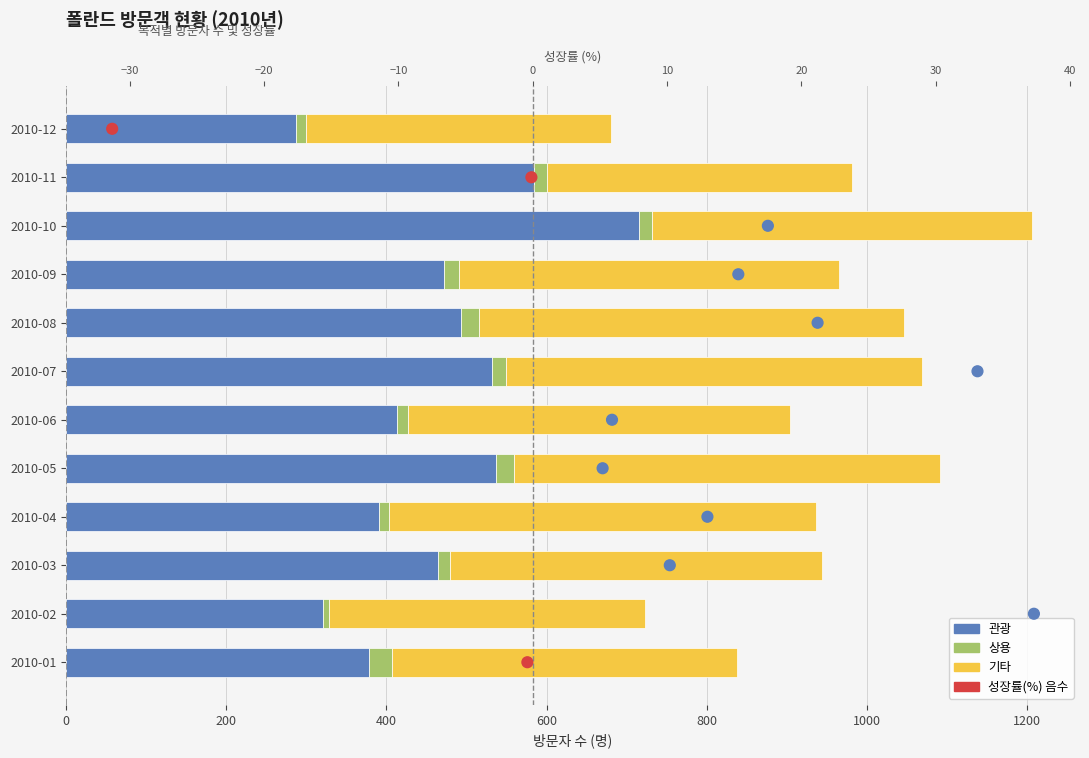

What are all the series names shown in the legend?

관광, 상용, 기타, 성장률(%)